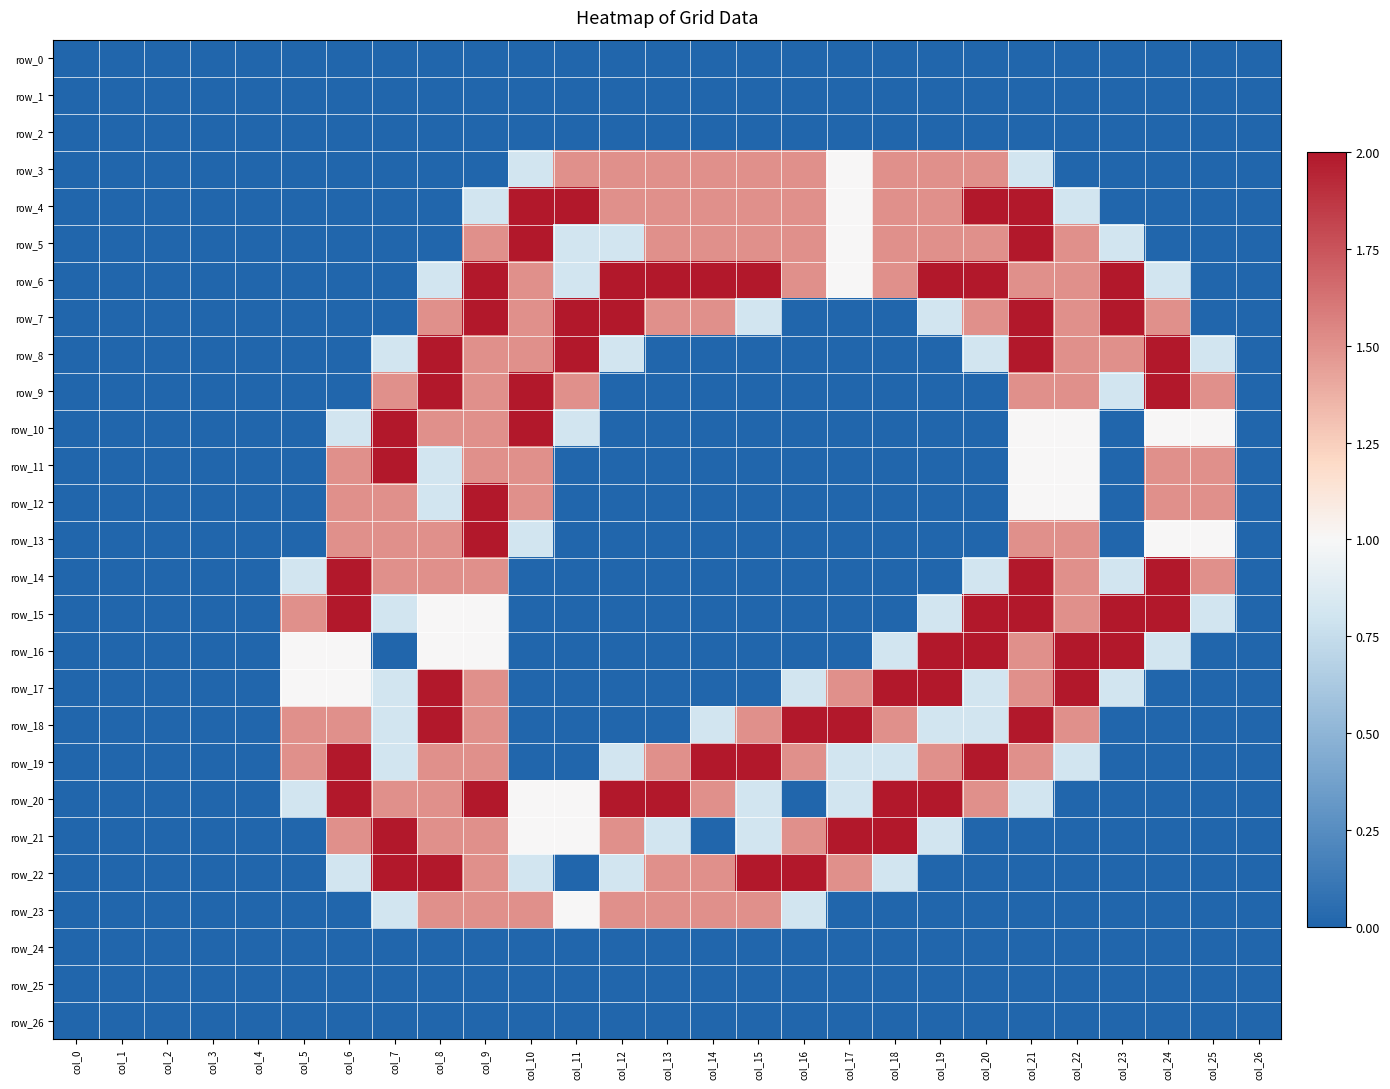

How many distinct data groups are displayed?

27